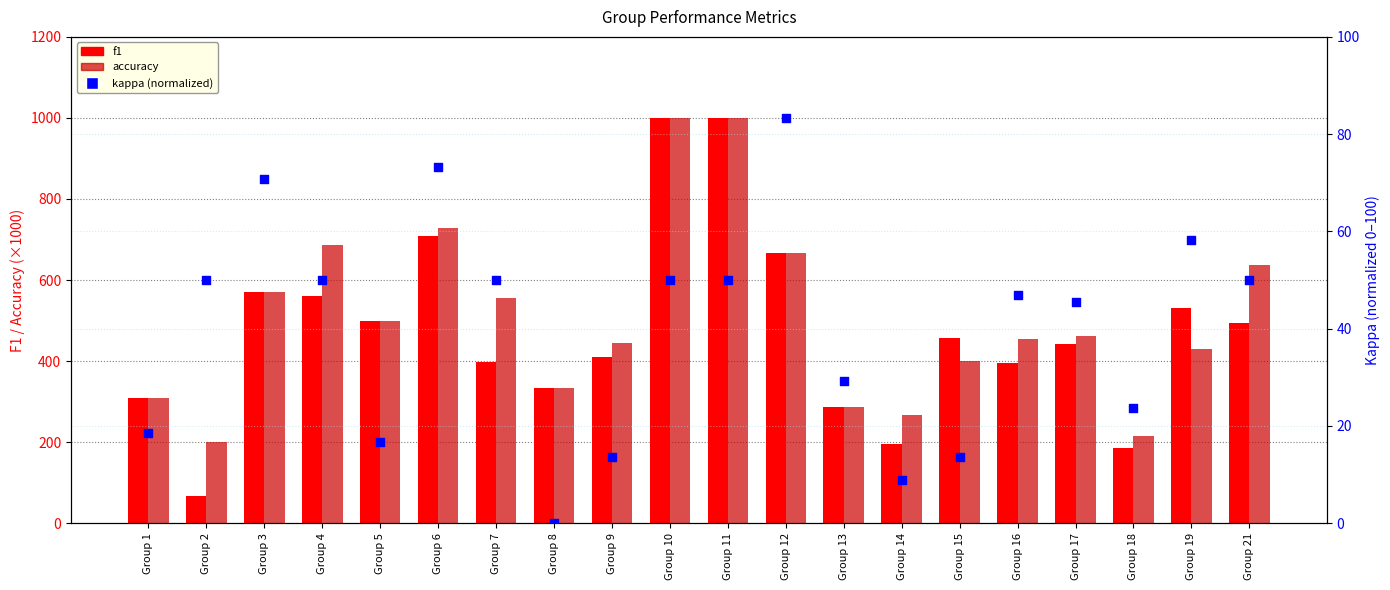

Which series has the largest total across all categories?

accuracy